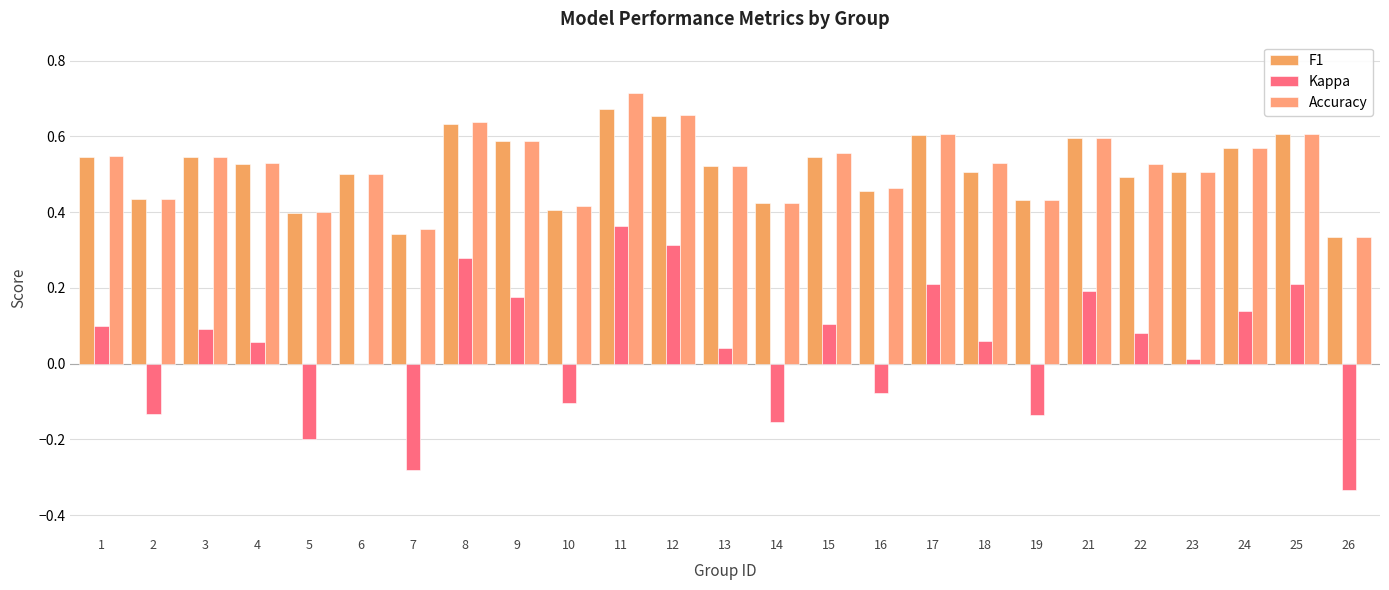

Which has a higher value, 7 or 1?

1